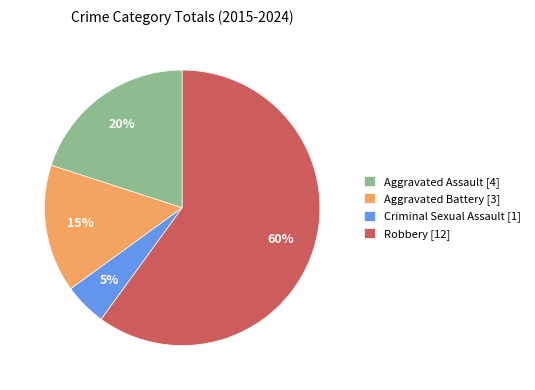

How many slices are in this pie chart?

4